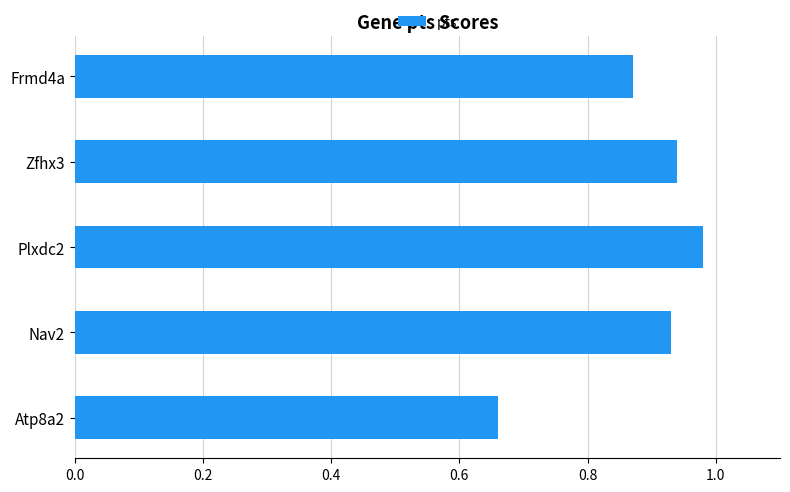

At which category does the chart reach its peak across all series?

Plxdc2